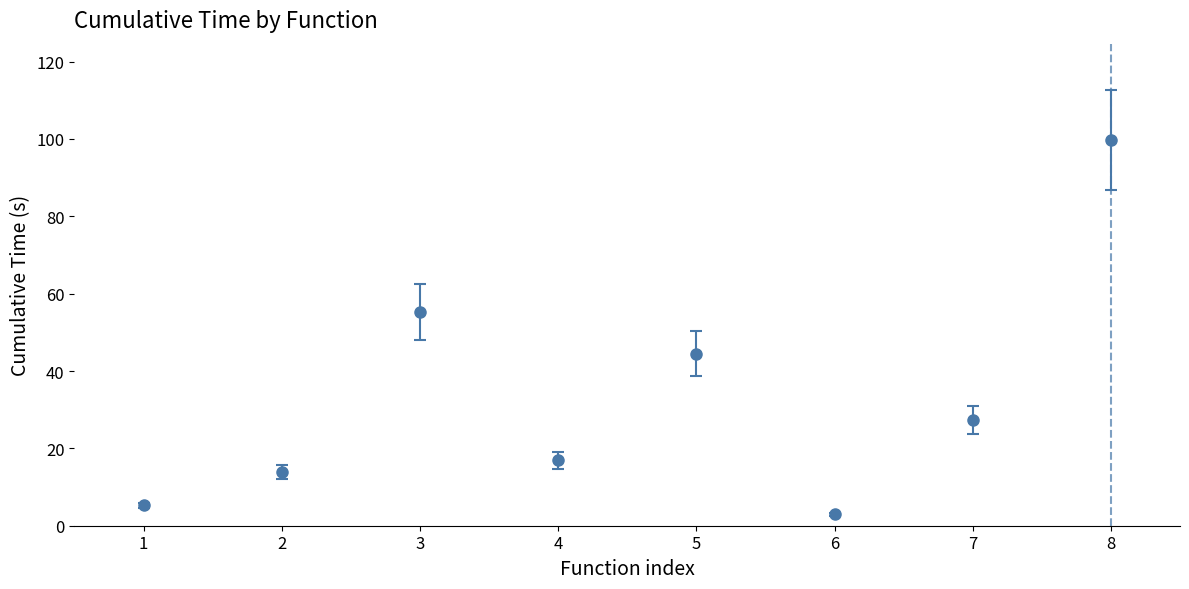

The chart shows a value of 21.4 at 3. True or false?

False